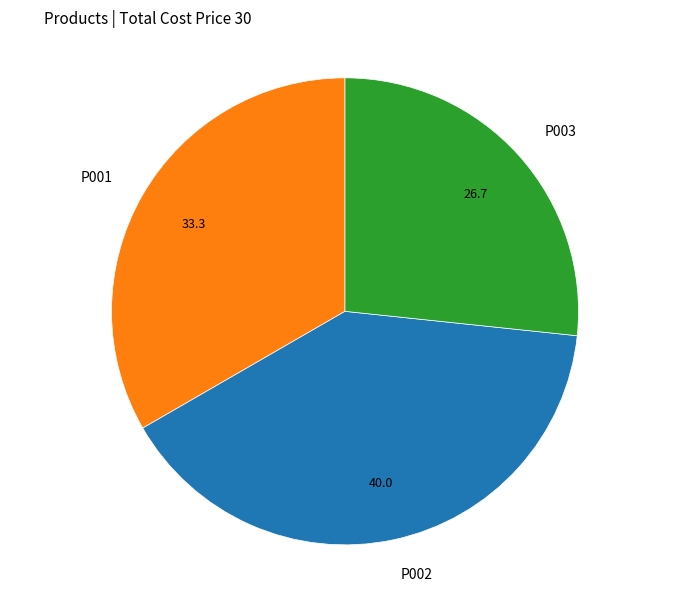

How many slices are in this pie chart?

3